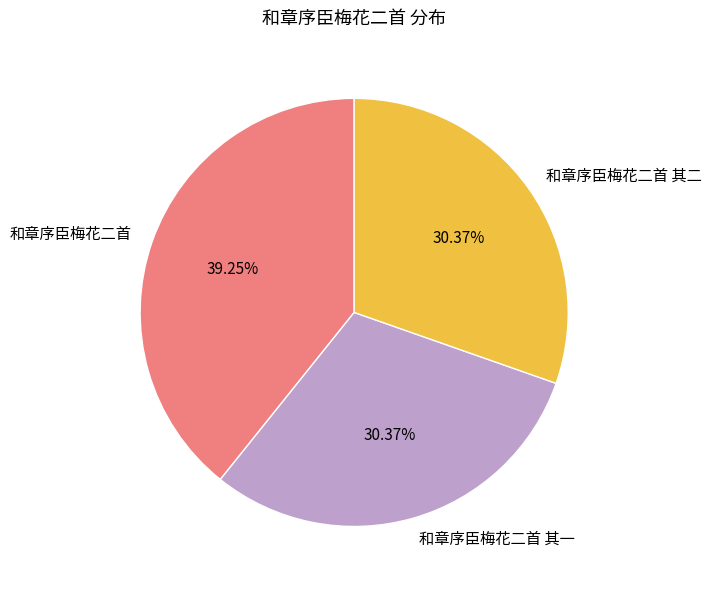

How much of the chart is everything except 和章序臣梅花二首 其一?

69.6%